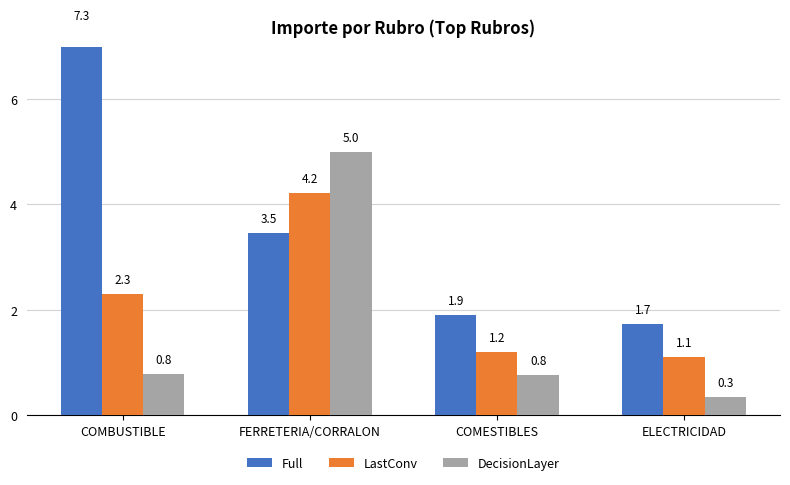

What position from the right is COMBUSTIBLE?

4